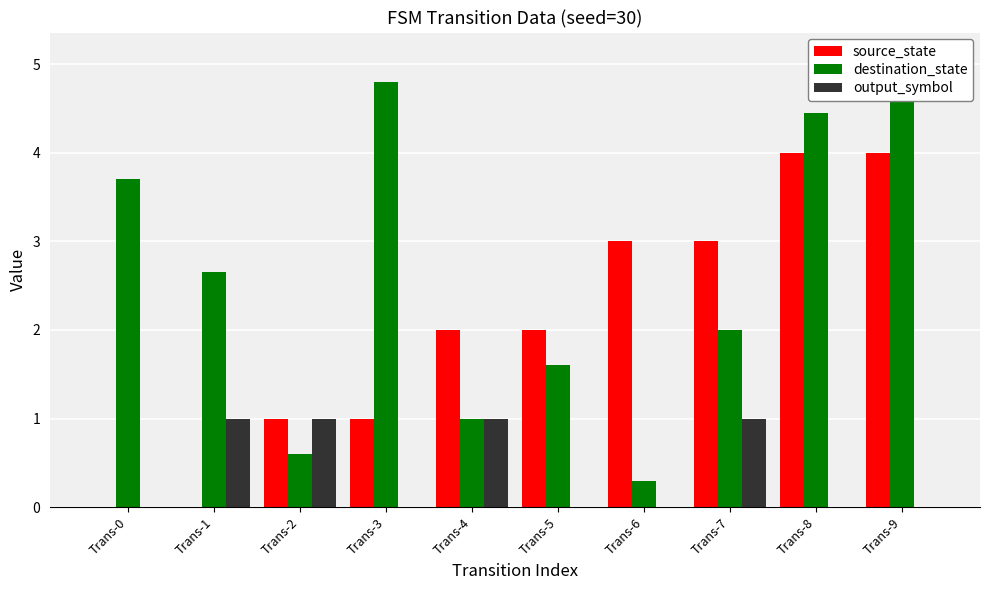

The value of source_state at Trans-9 is 4.0. True or false?

True